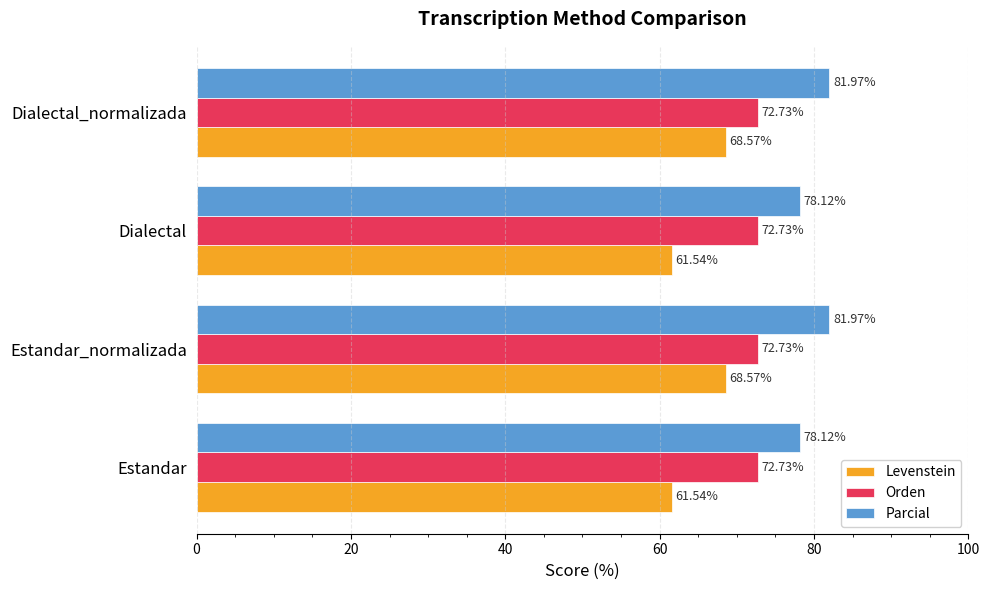

Which series changed the most between Estandar and Dialectal_normalizada?

Levenstein